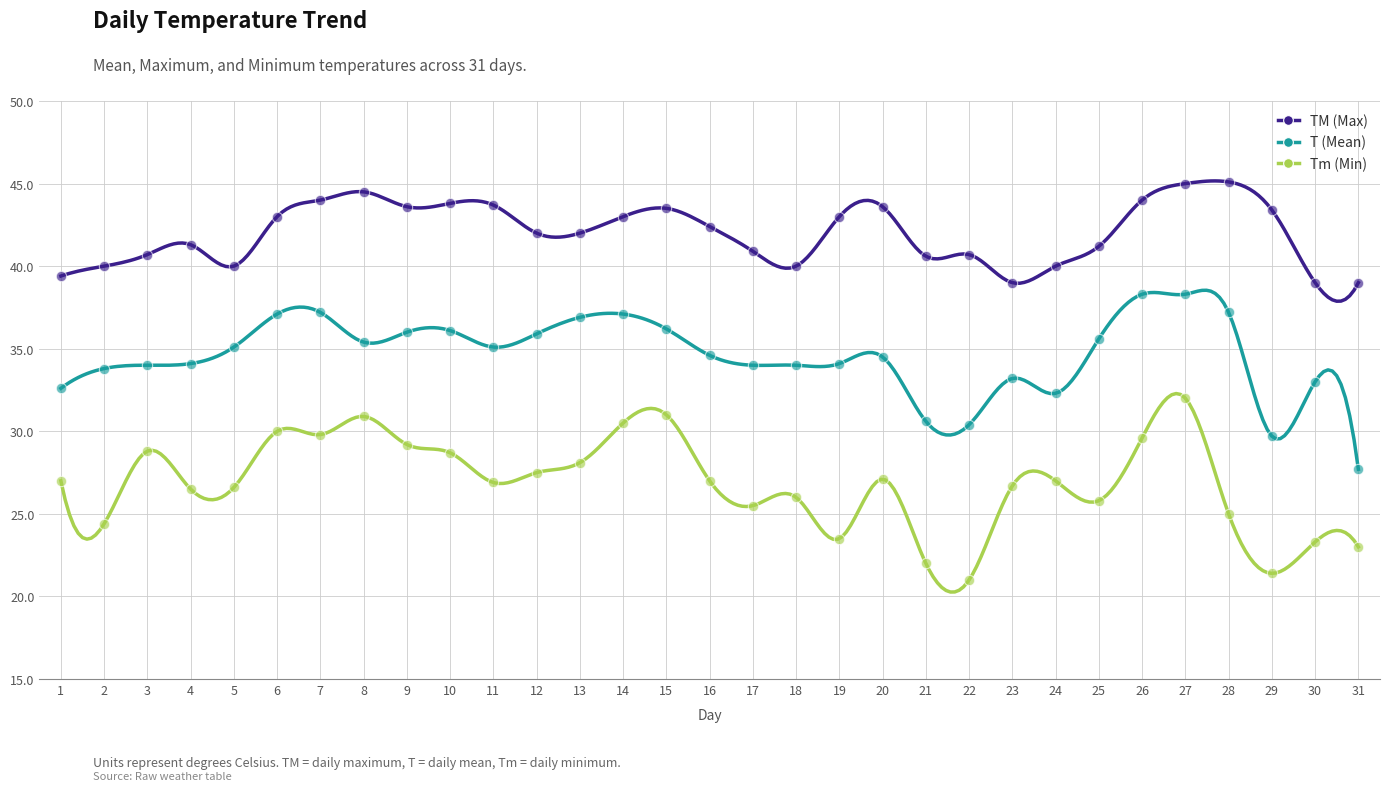

Which series has the largest total across all categories?

TM